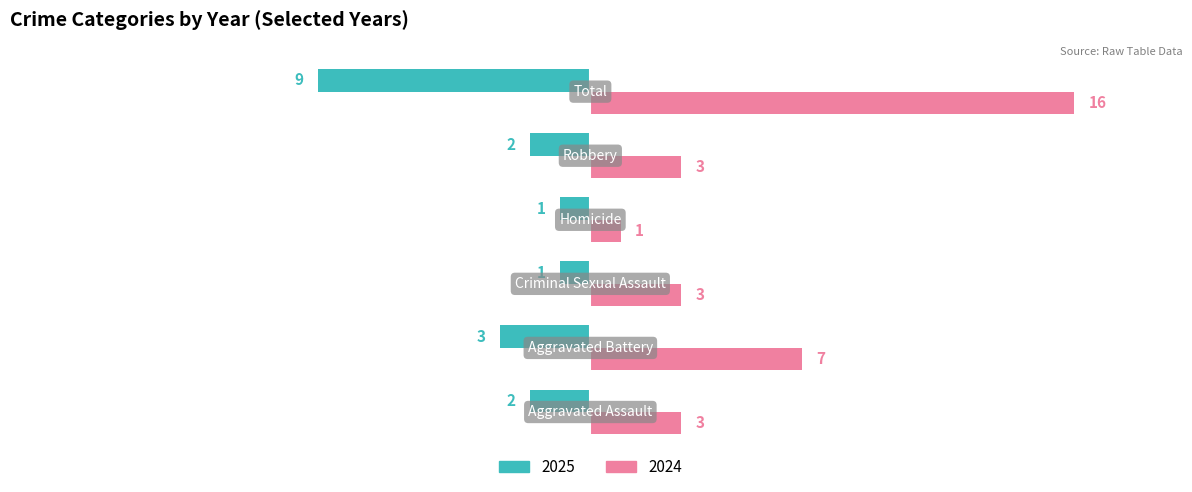

Are the bars grouped side by side (vs. stacked)?

Yes